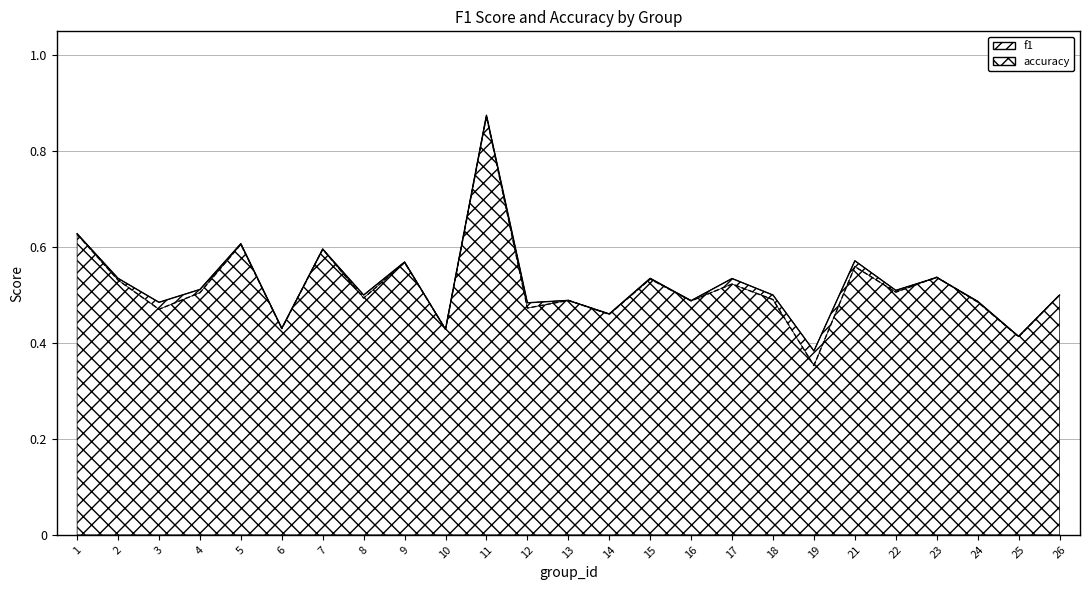

At which category is the sum across all series the highest?

11